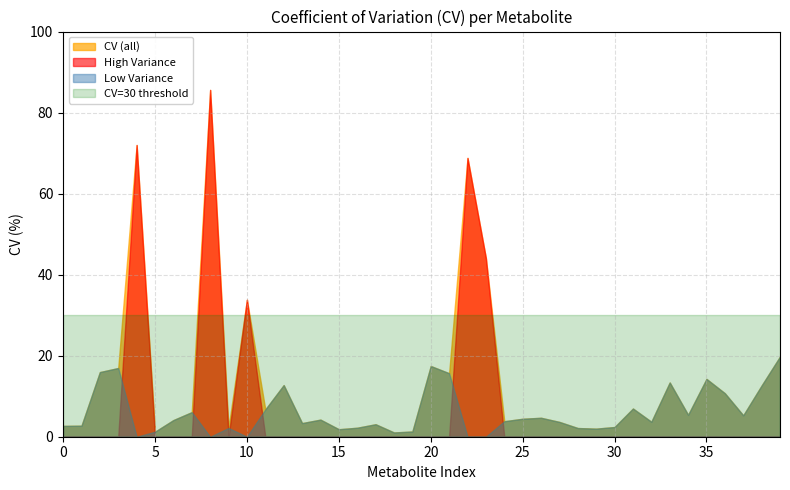

How many points are lower than both their immediate neighbors (excluding endpoints)?

12